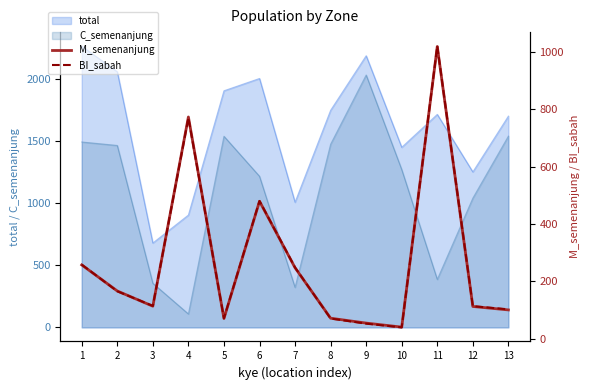

Rank the categories by M_semenanjung value from highest to lowest.

11, 4, 6, 1, 7, 2, 3, 12, 13, 8, 5, 9, 10